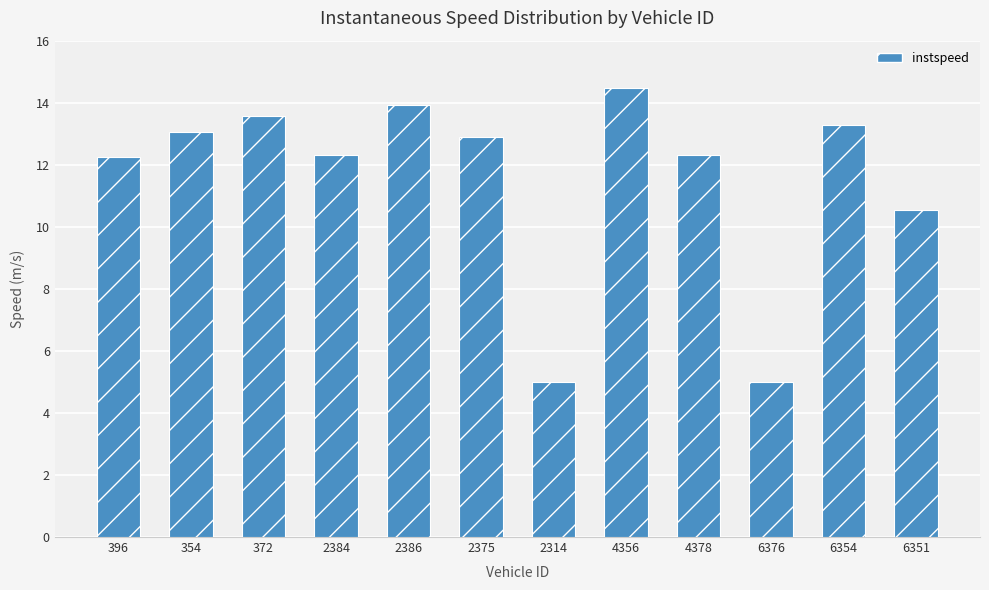

Is it true that the value at 6354 is 13.3?

True